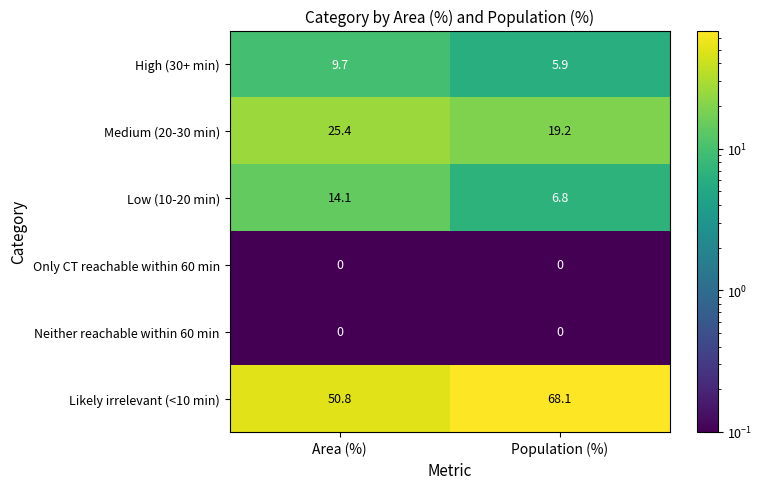

What is the sum of the High (30+ min) values at Population (%) and Area (%)?

15.6